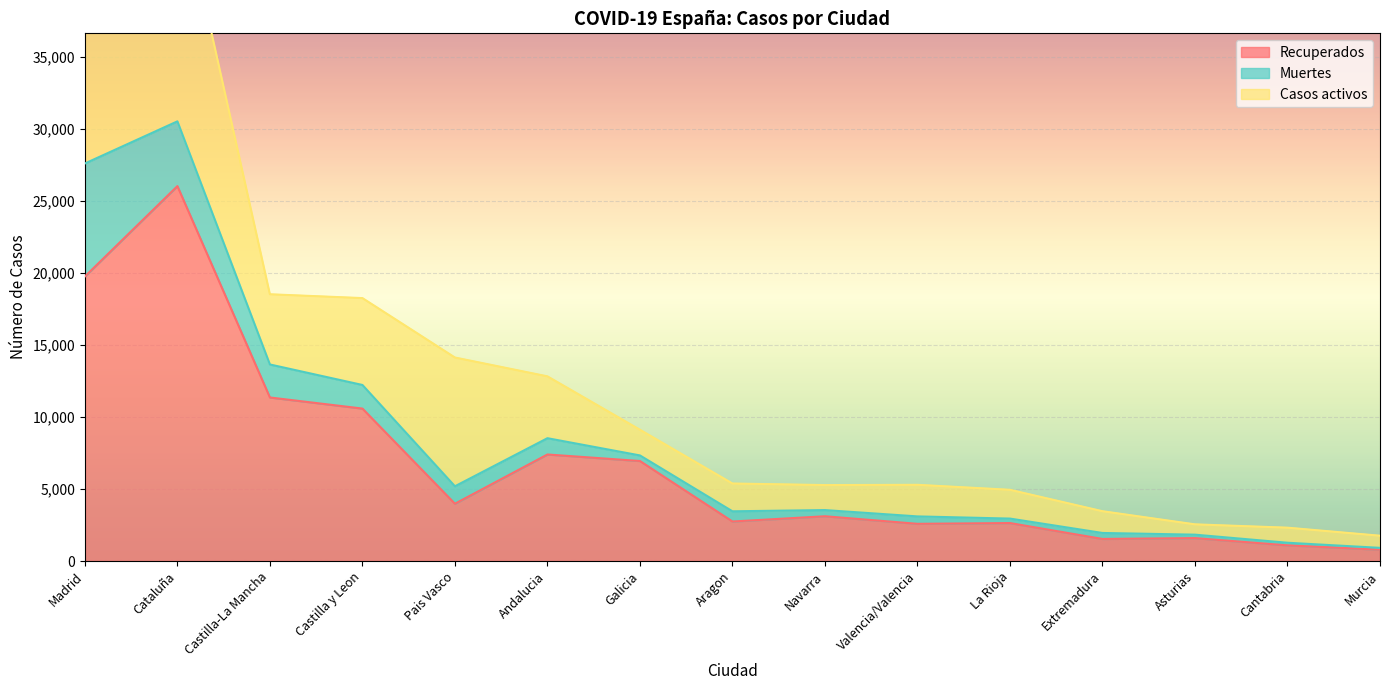

Is it true that Recuperados equals 1087 at Cantabria?

True